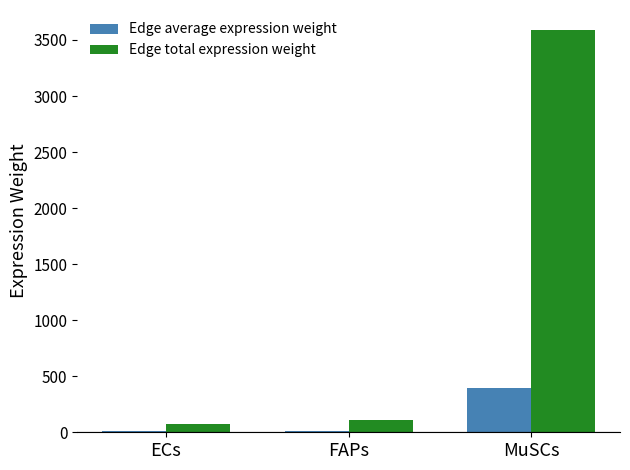

True or false: Edge total expression weight has a value of 6277.0 at MuSCs.

False